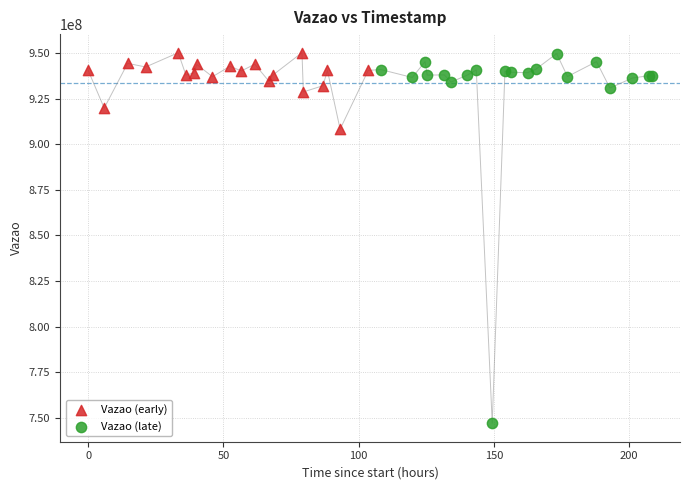

Which series has the largest Y range (max minus min)?

Vazao (late)